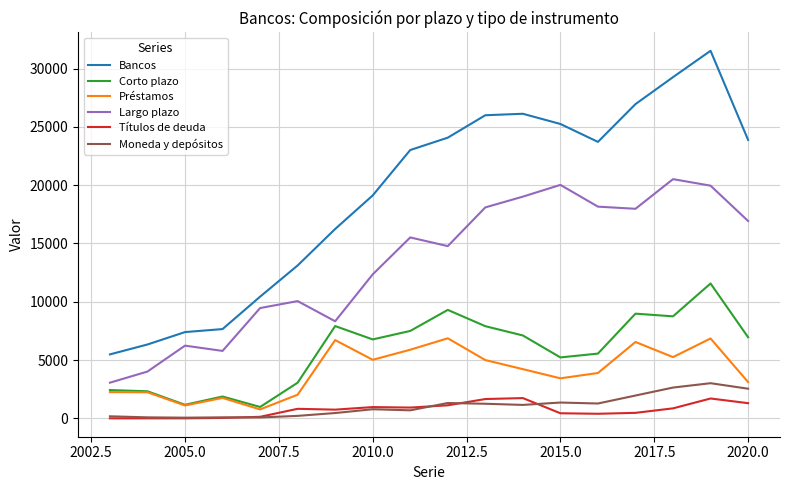

Count the number of categories in the chart.

18